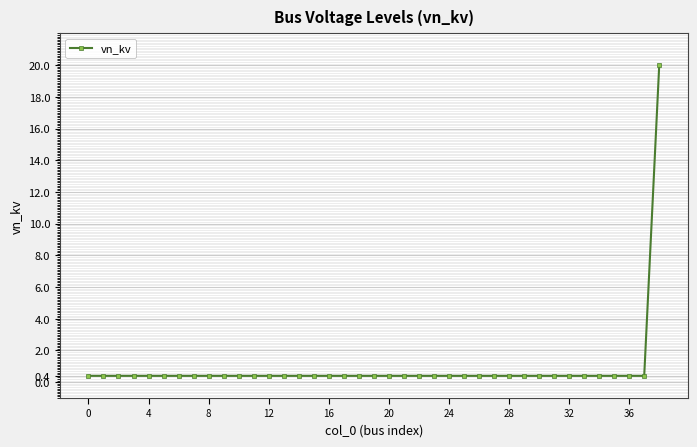

How many data points does each series have?

39